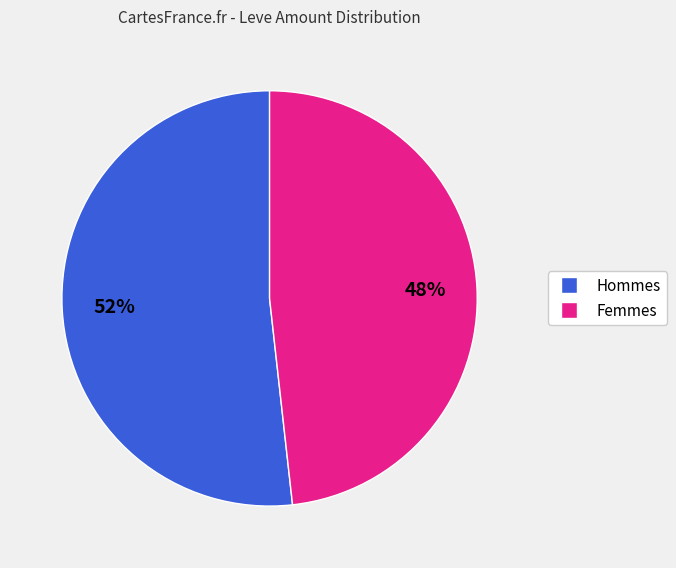

Does any single category account for the majority?

Yes